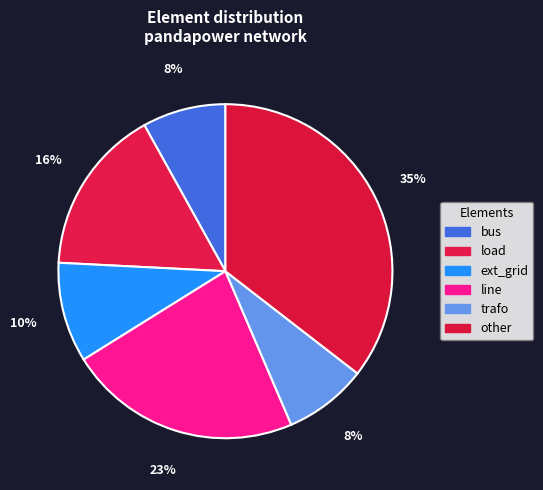

What percentage is the line slice, to the nearest percent?

23%